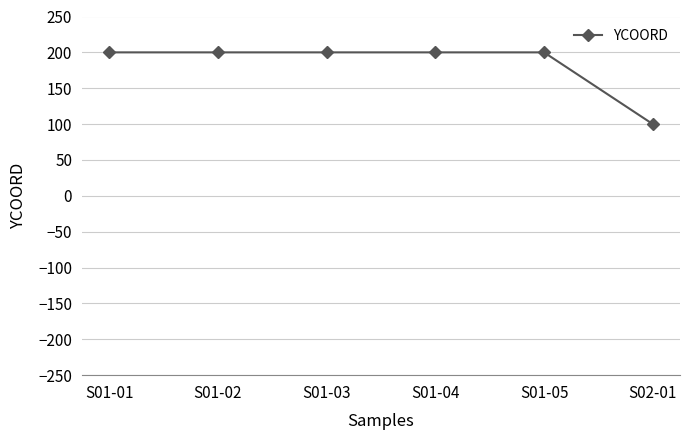

What is the sum of the values at S01-02 and S01-03?

400